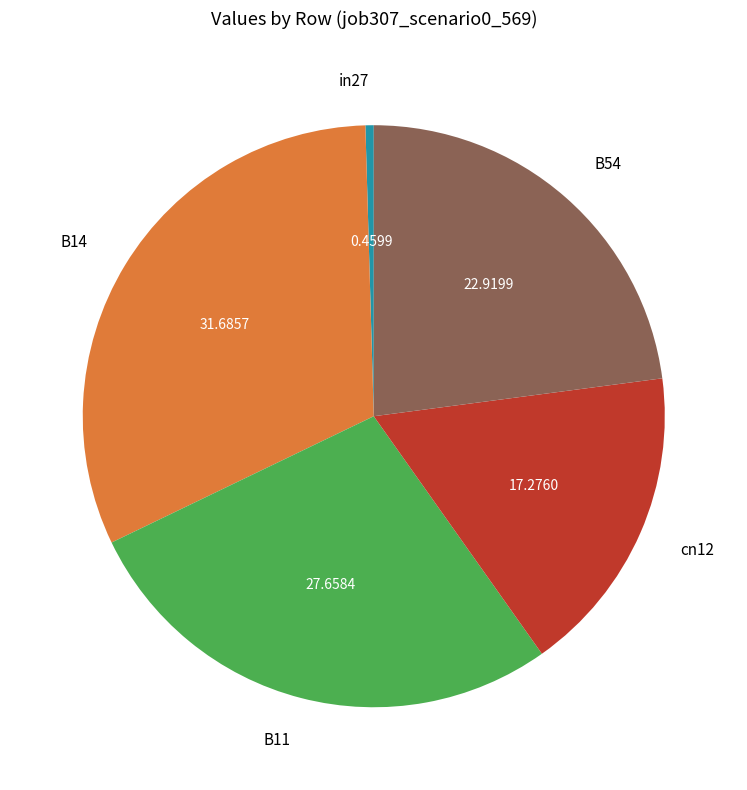

Is the sum of B54 and cn12 greater than half?

No